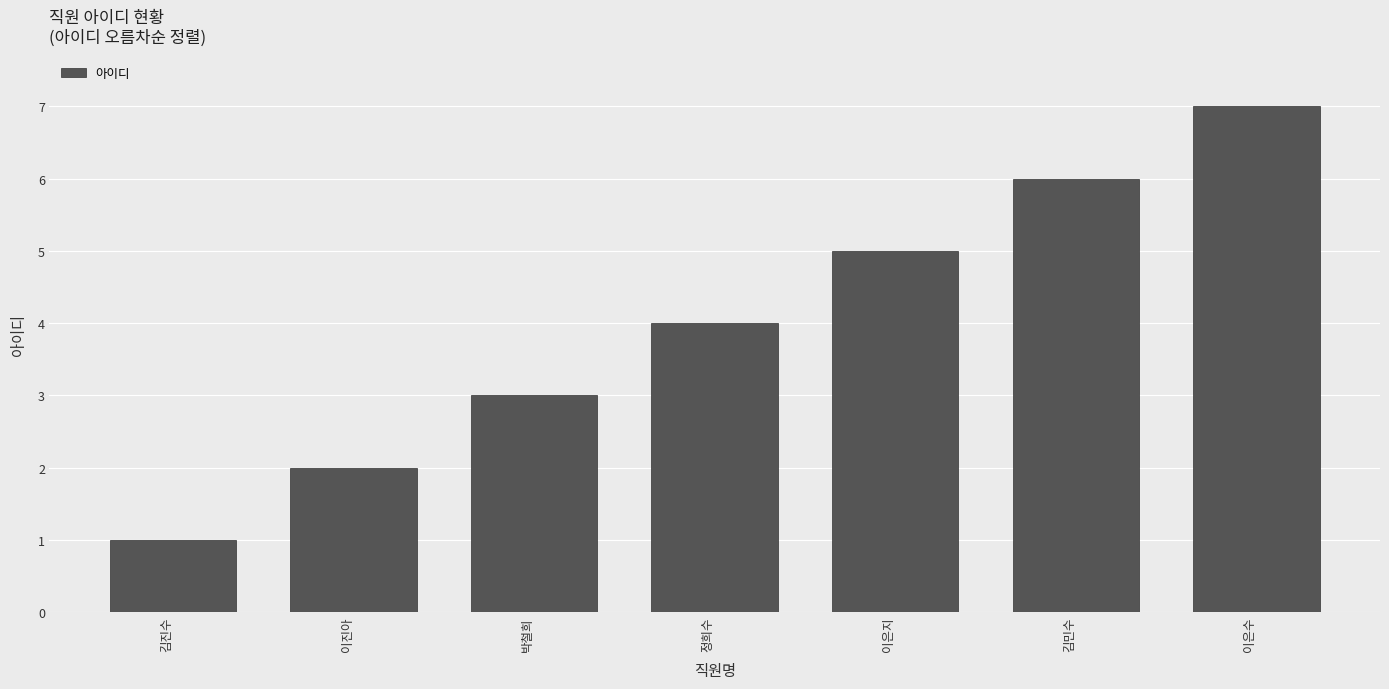

Which has a higher value, 박철희 or 이은수?

이은수